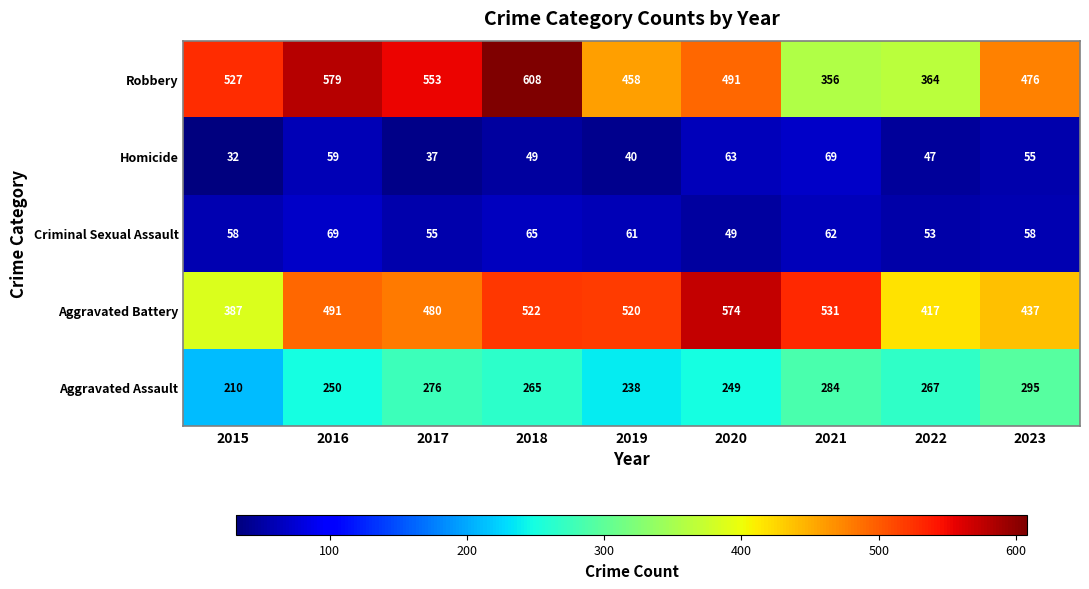

What is the approximate value of Aggravated Battery at 2019, to the nearest 50?

500